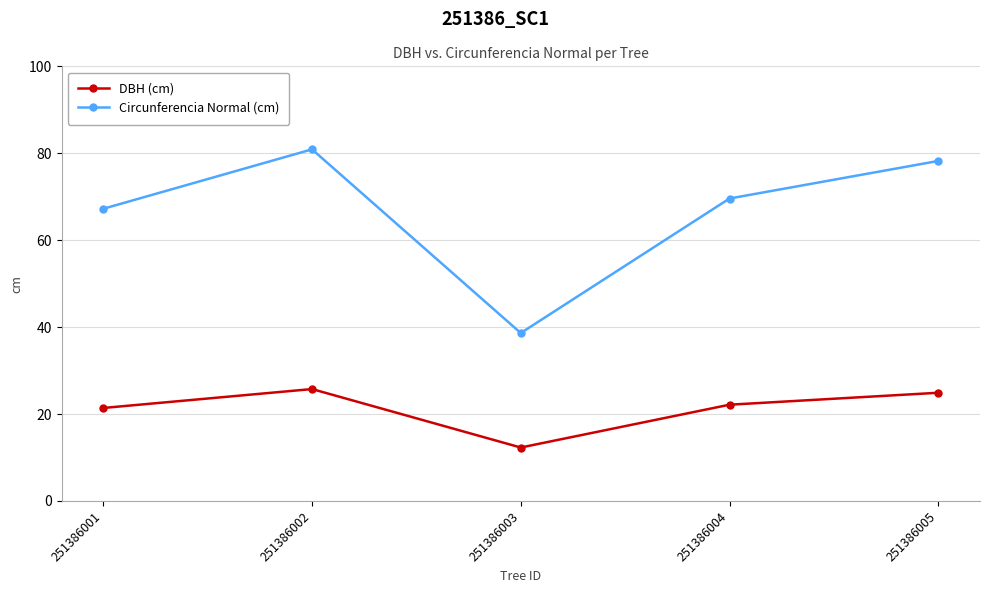

True or false: Circunferencia Normal (cm) and DBH (cm) intersect in this chart.

False